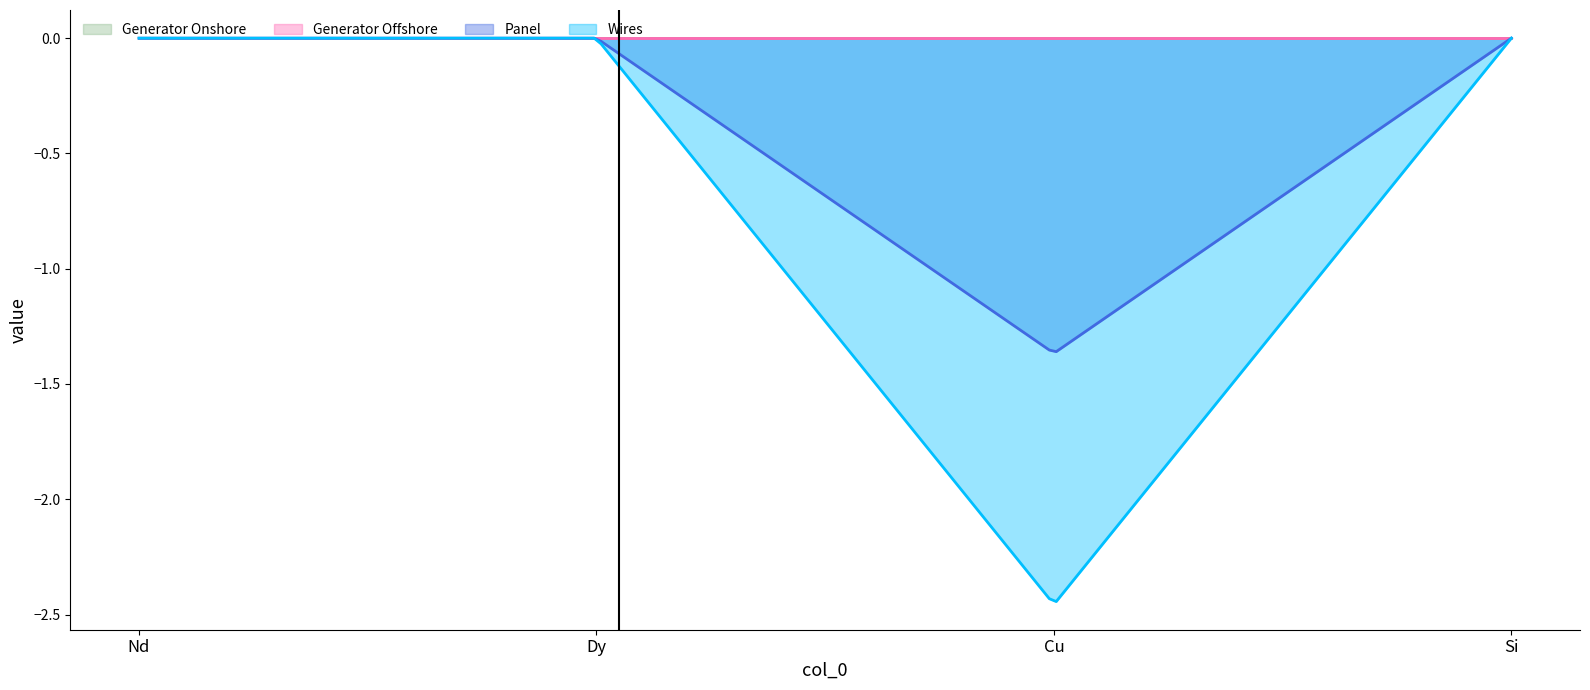

What is the label of the 3rd point from the right?

Dy